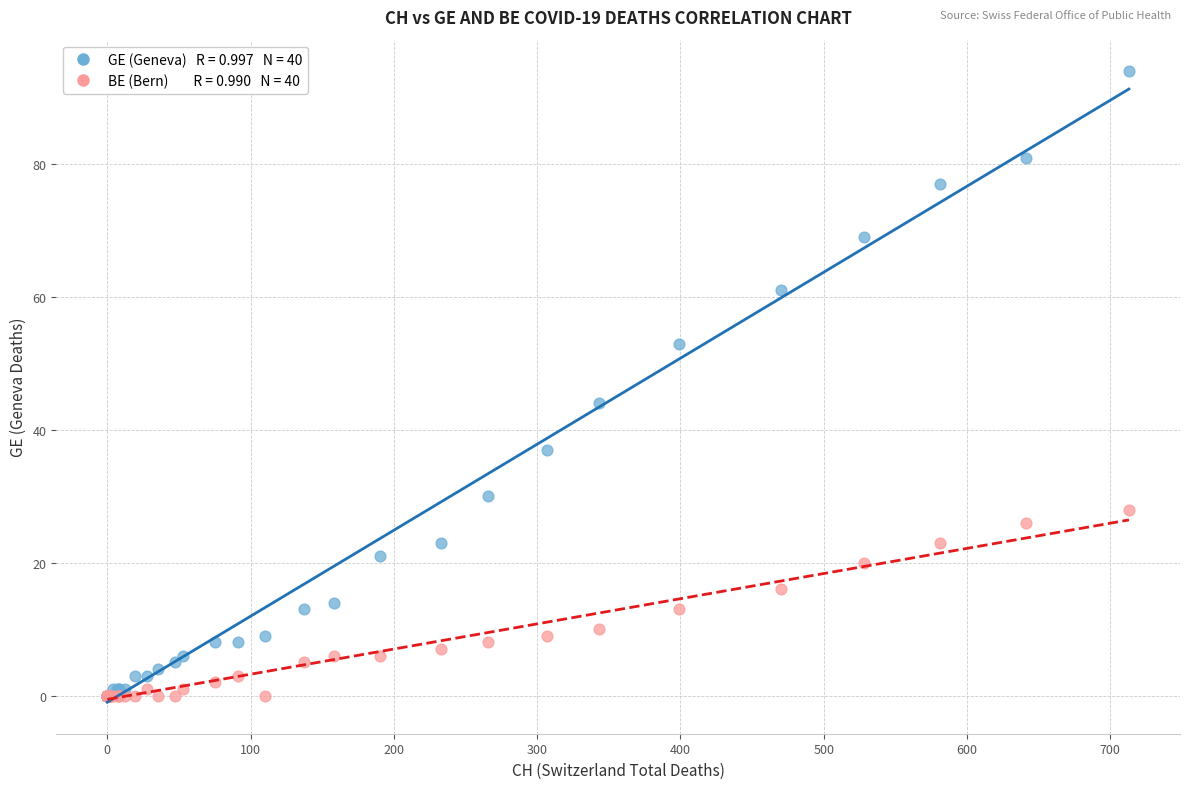

Across all series, what Y value is closest to 47?

44